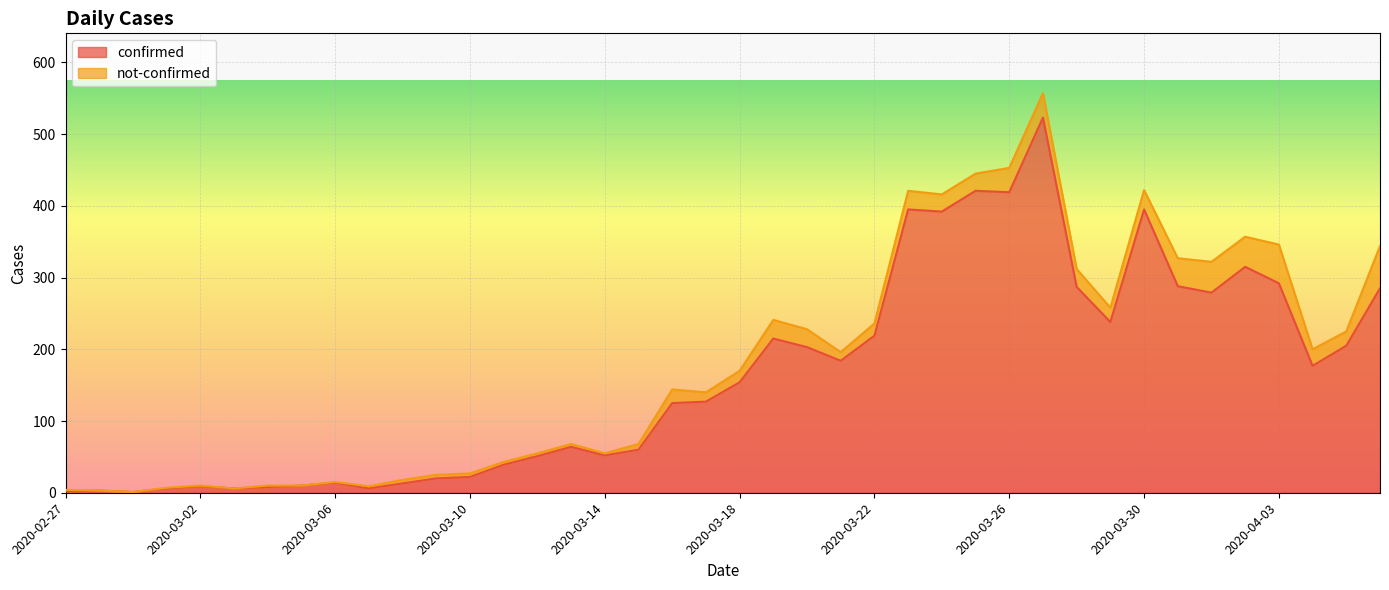

What is the label of the 31st point from the right?

2020-03-07